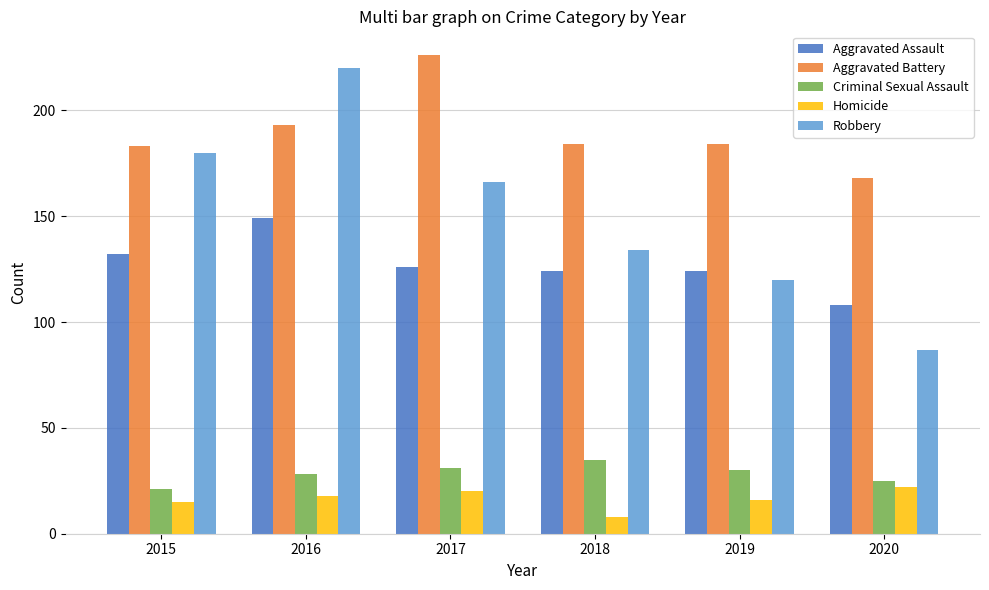

The Aggravated Battery series shows 184 at 2019. True or false?

True